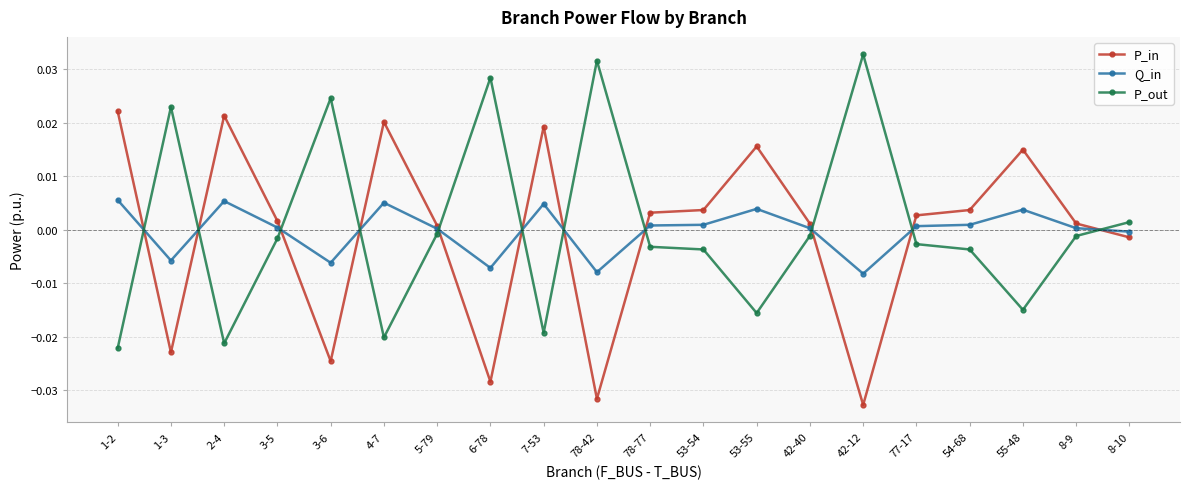

The P_in series shows 0.0 at 4-7. True or false?

True